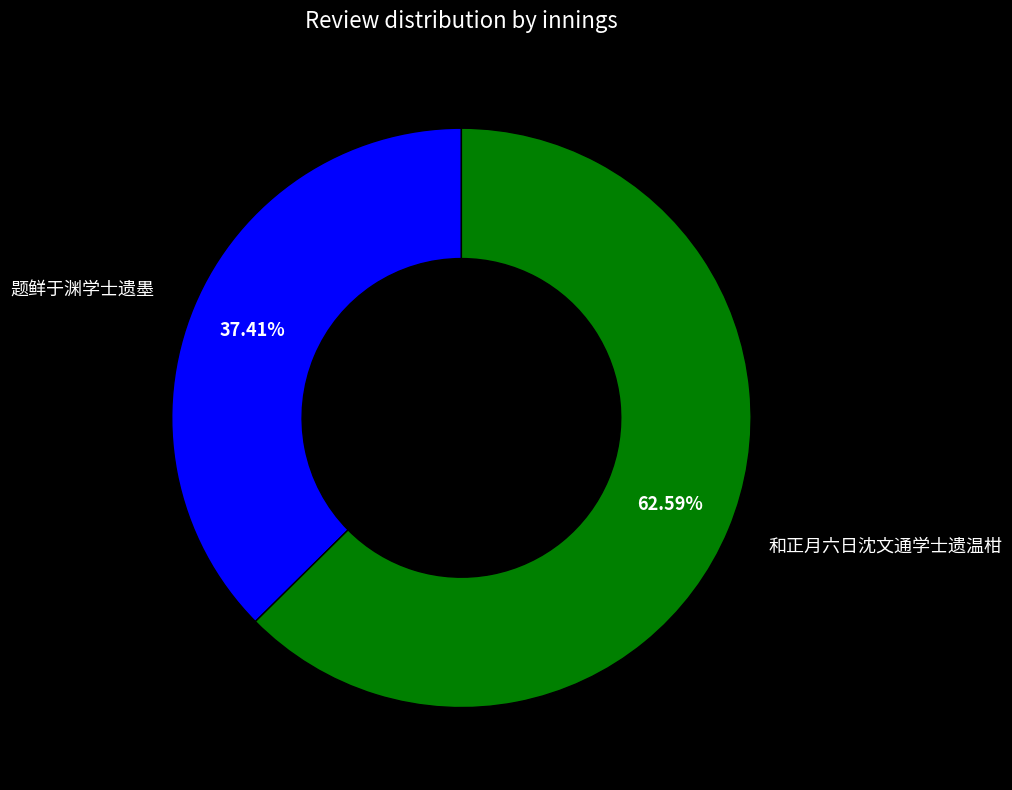

True or false: 题鲜于渊学士遗墨 accounts for 48% of the total.

False